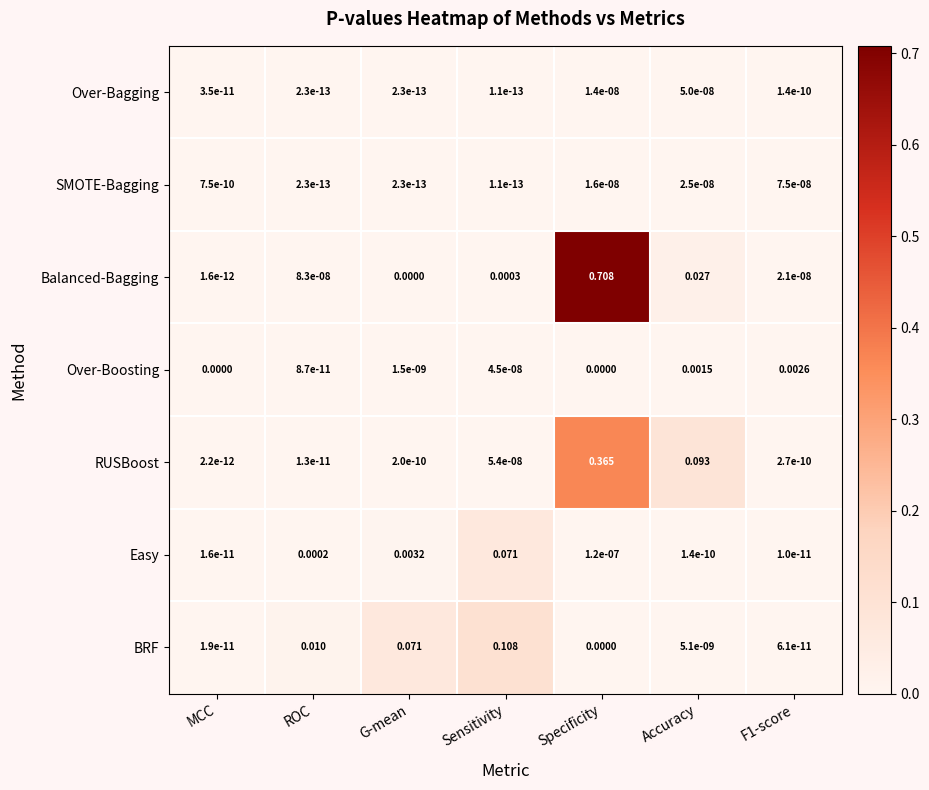

Is the value of Balanced-Bagging at F1-score greater than the value of Over-Boosting at Specificity?

Yes